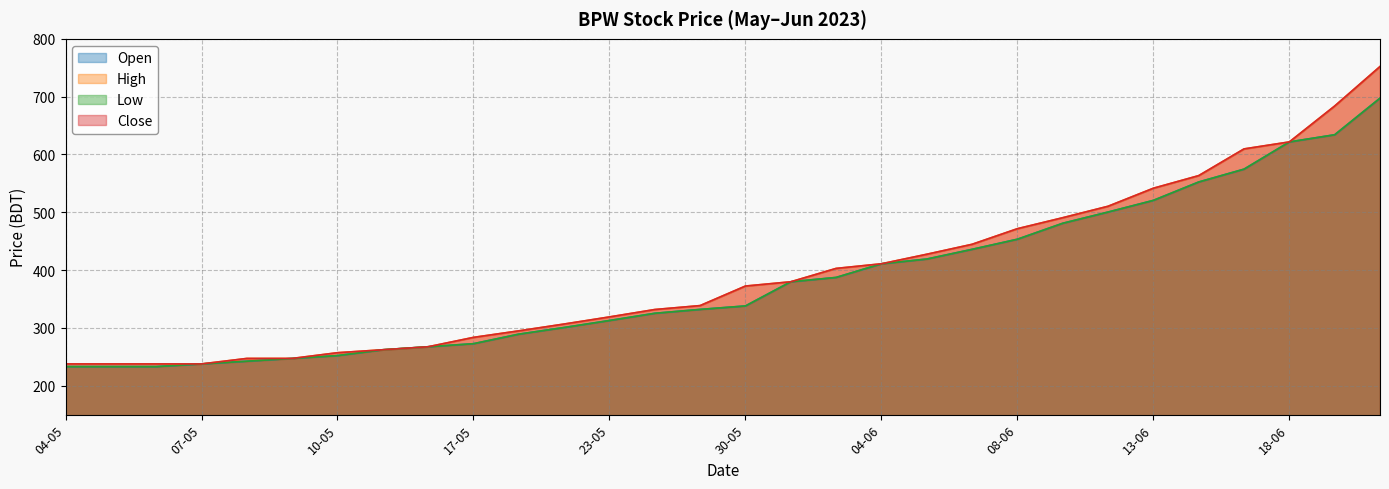

True or false: High and Open intersect in this chart.

False